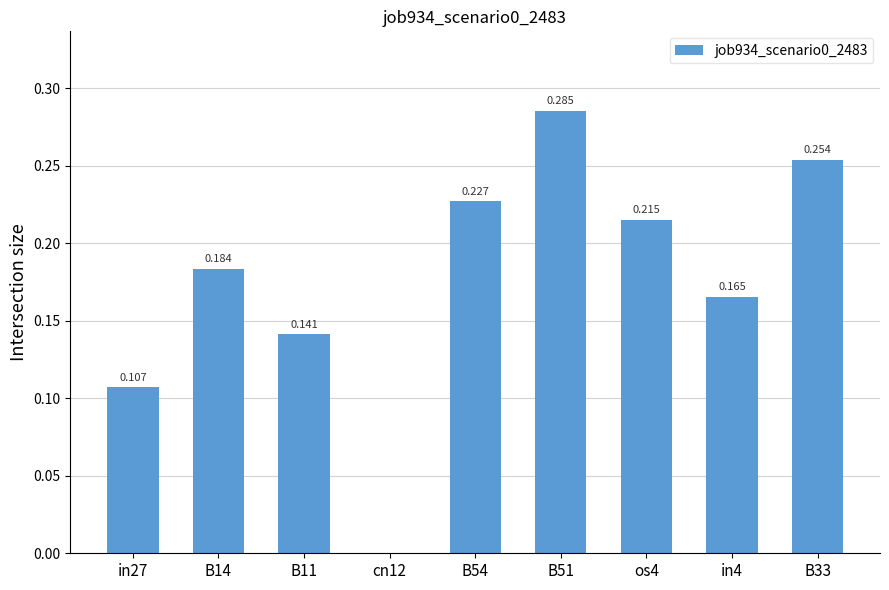

What is the sum of all values?

1.6